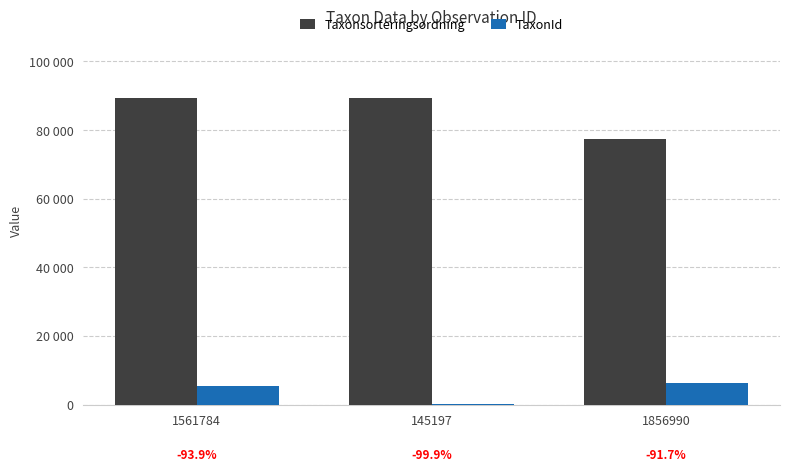

What are all the series names shown in the legend?

Taxonsorteringsordning, TaxonId